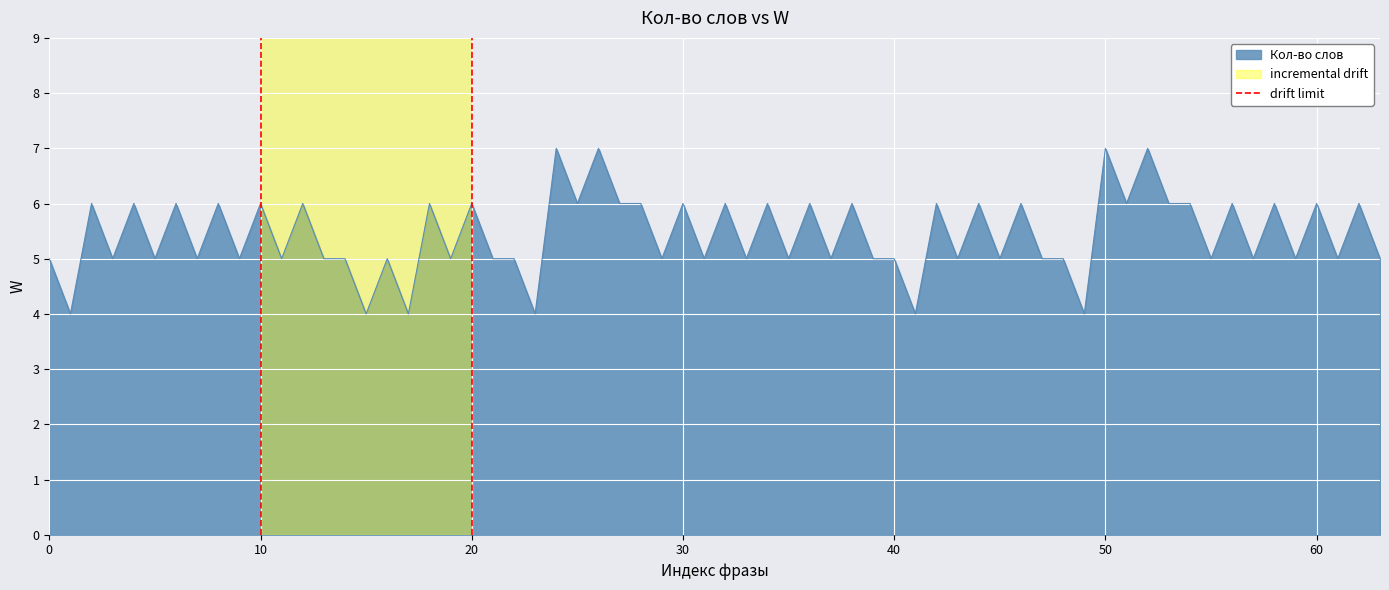

Is it true that Кол-во слов equals 6 at 20?

True